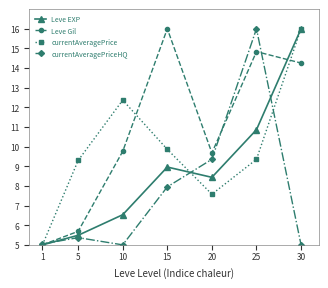

Is this an area chart (filled region under the line)?

No